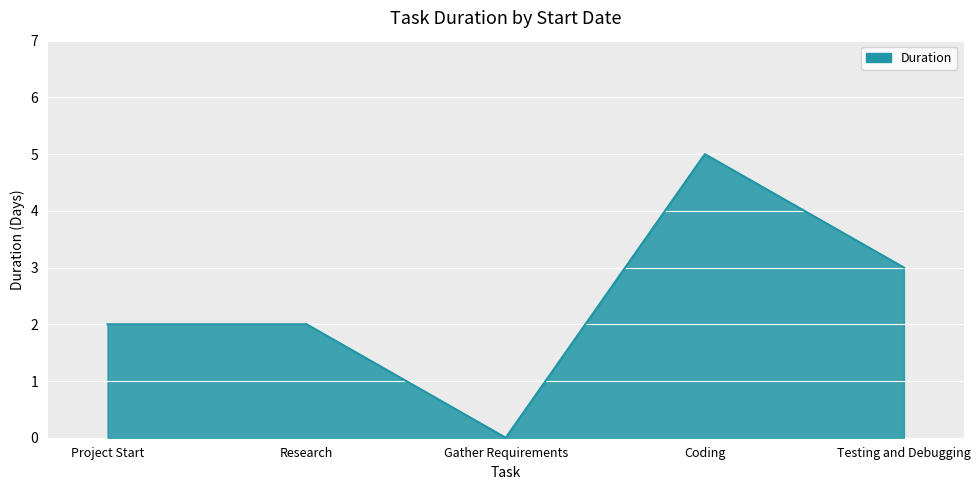

At which category does the chart reach its minimum across all series?

Gather Requirements